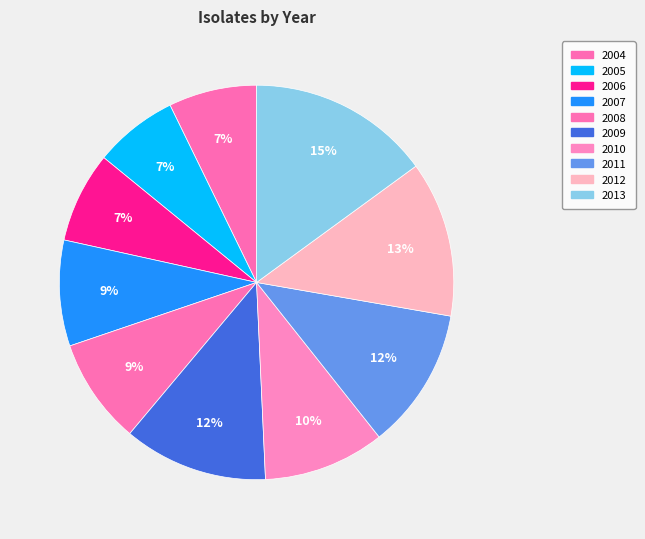

What percentage is NOT represented by 2006?

92.6%